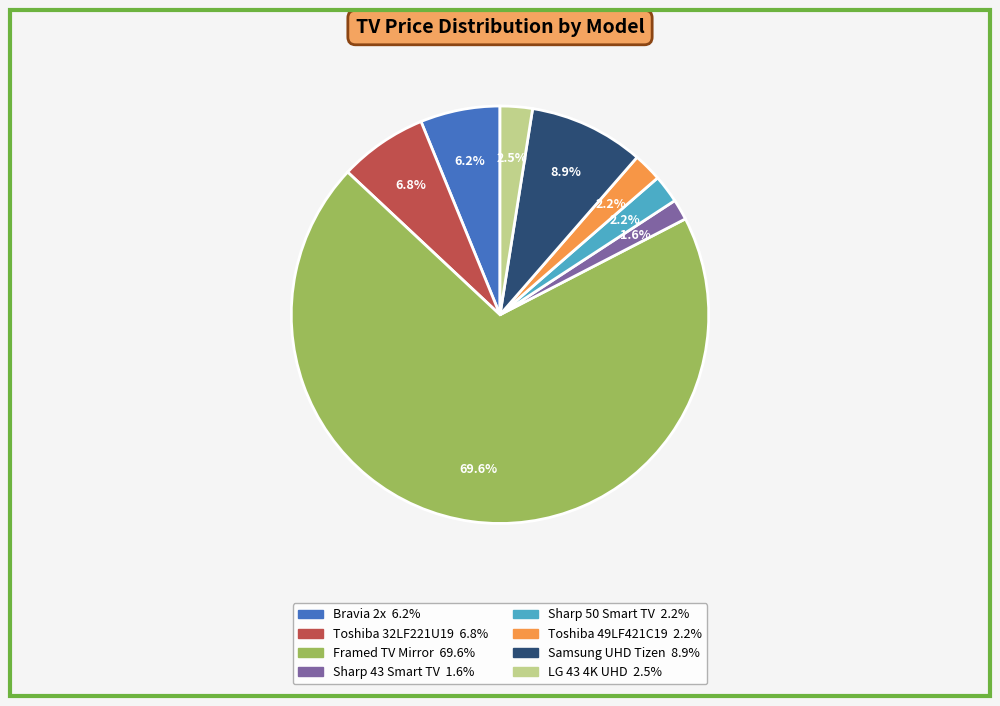

How much of the chart is everything except Framed TV Mirror?

30.4%